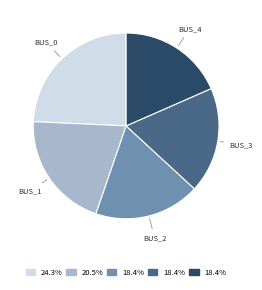

Is there a majority slice in this chart?

No